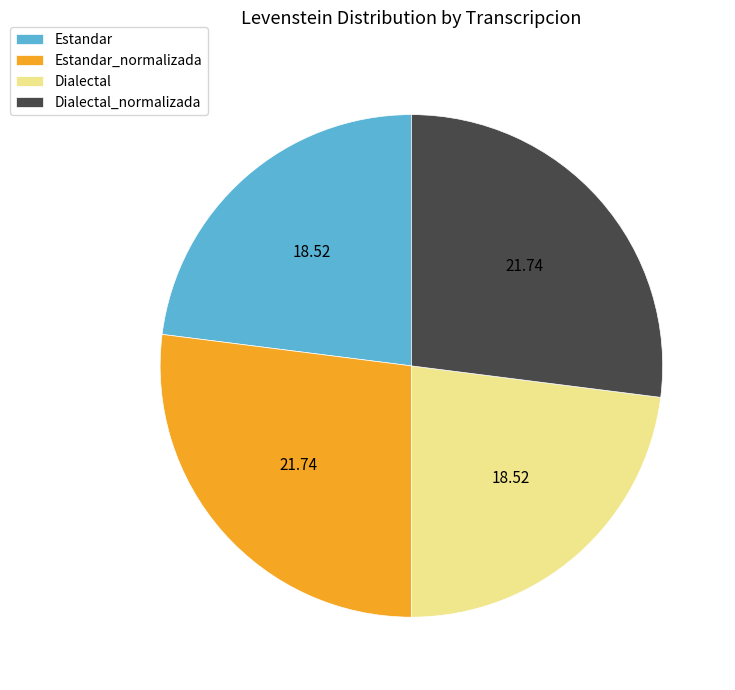

The Estandar slice represents 9% of the pie. True or false?

False